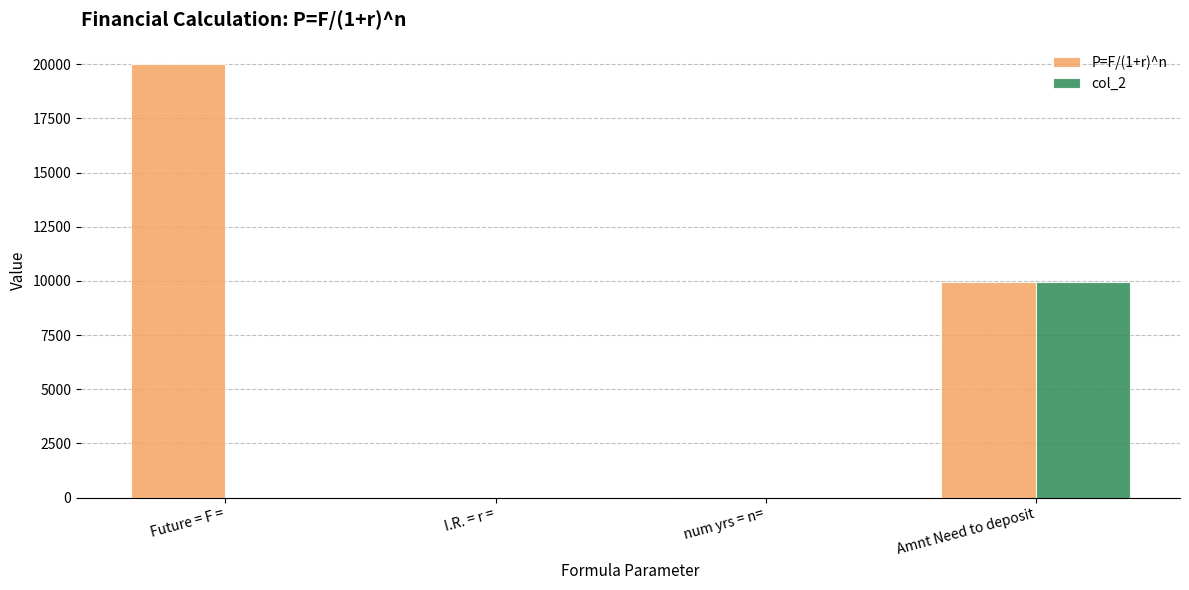

What is the sum of all P=F/(1+r)^n values?

29951.5